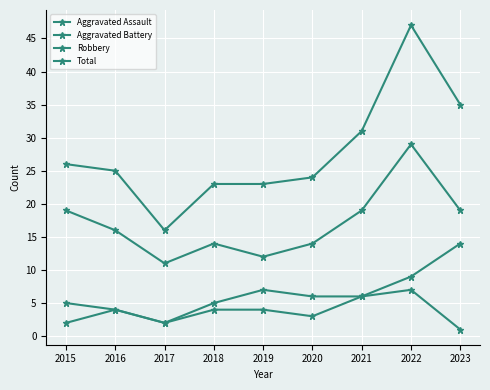

The Aggravated Assault series shows 2 at 2017. True or false?

True